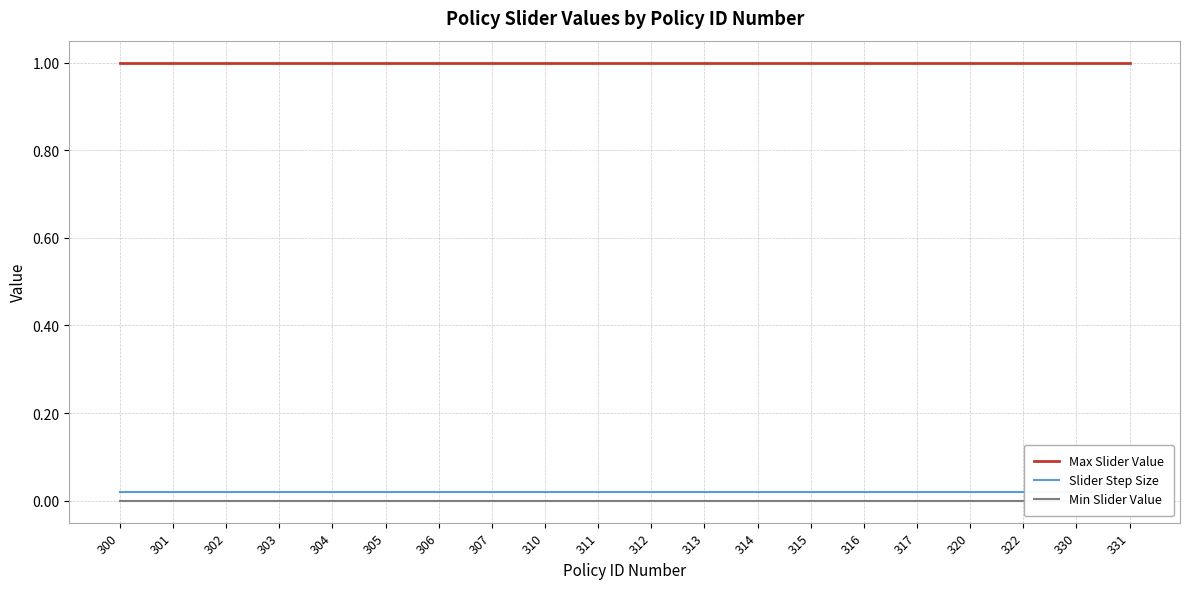

True or false: Slider Step Size and Min Slider Value cross at least once.

False